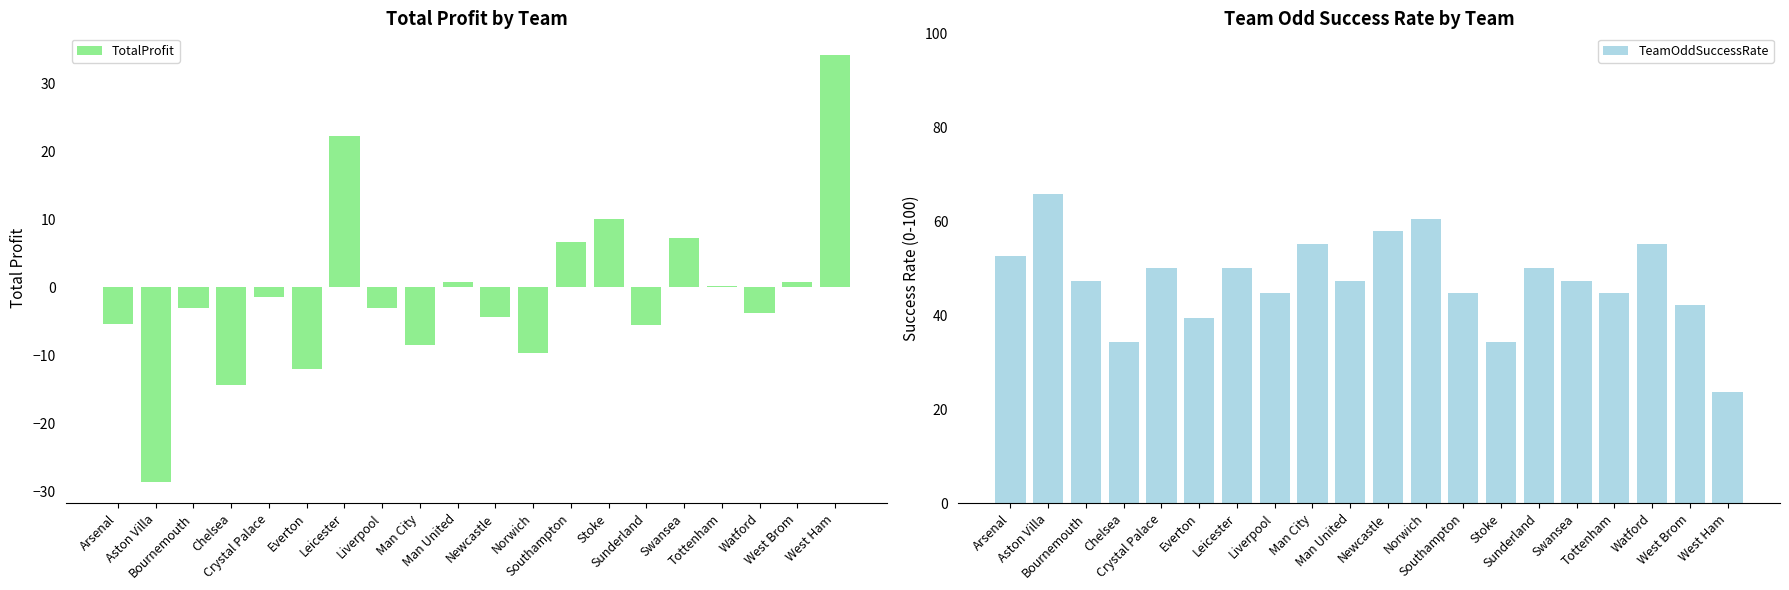

List the series in order of their overall mean, lowest first.

TotalProfit, TeamOddSuccessRate